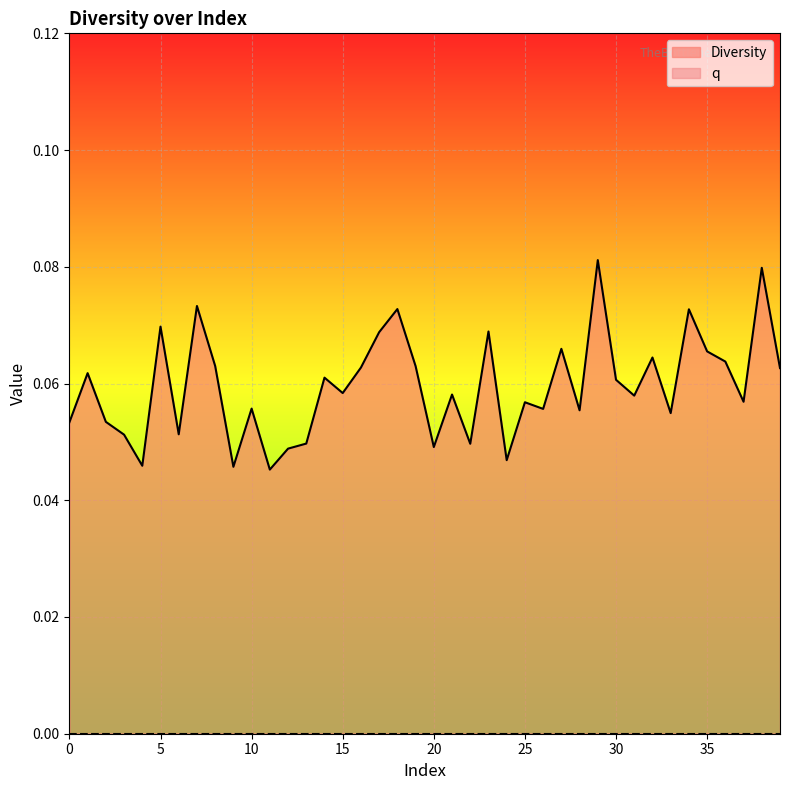

Which category has the lowest value across all series?

11